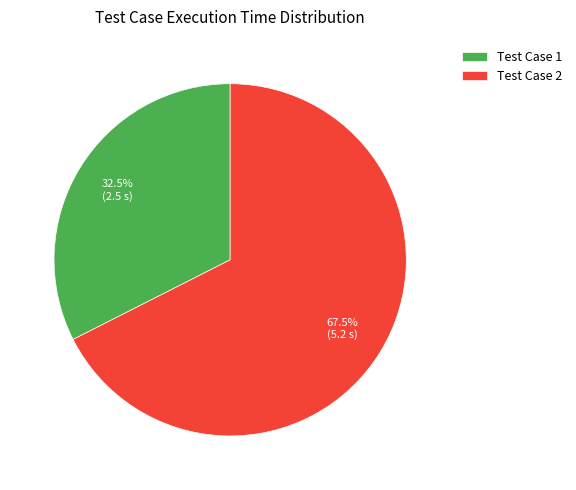

Rank the categories by value from lowest to highest.

Test Case 1, Test Case 2